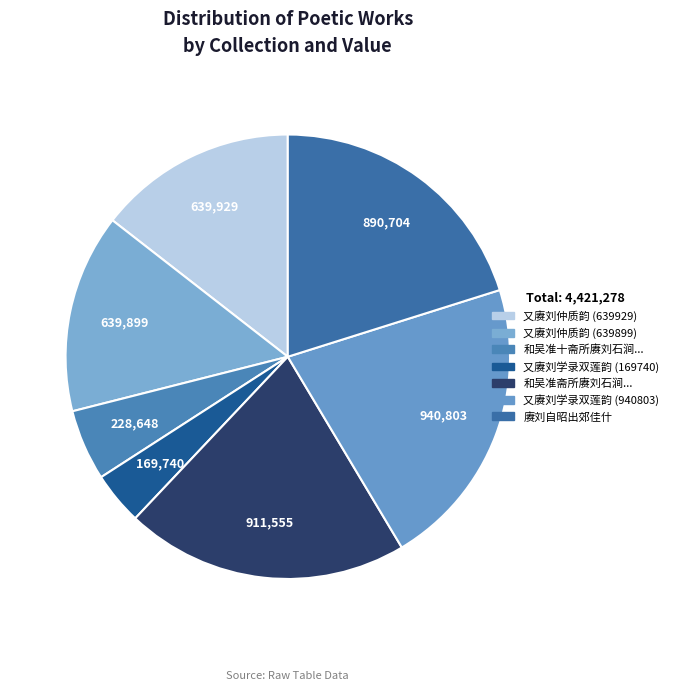

How many segments does this pie chart have?

7